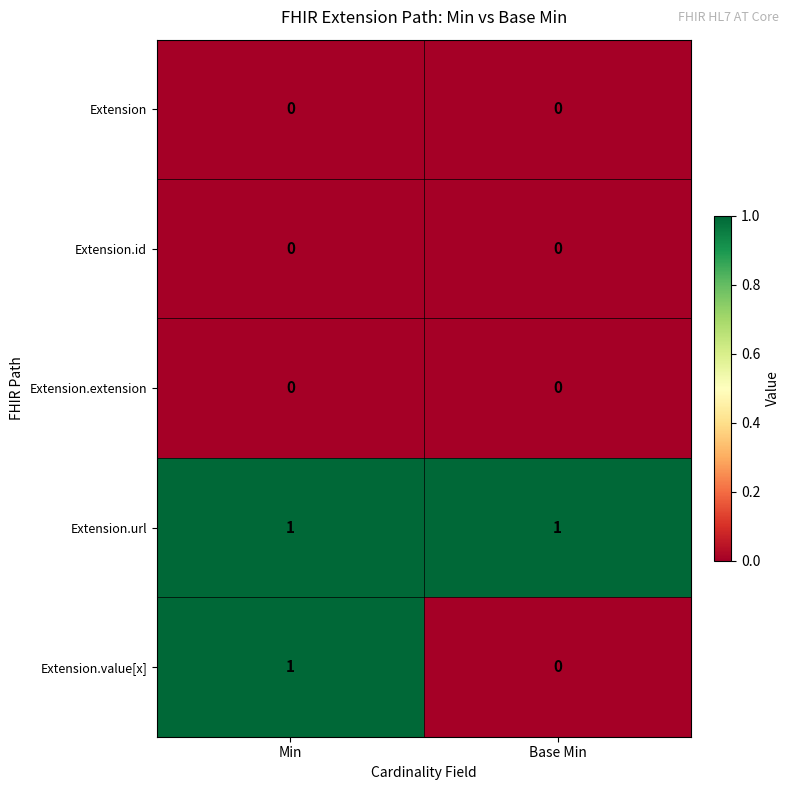

At which label is Extension.value[x] closest to 0?

Base Min